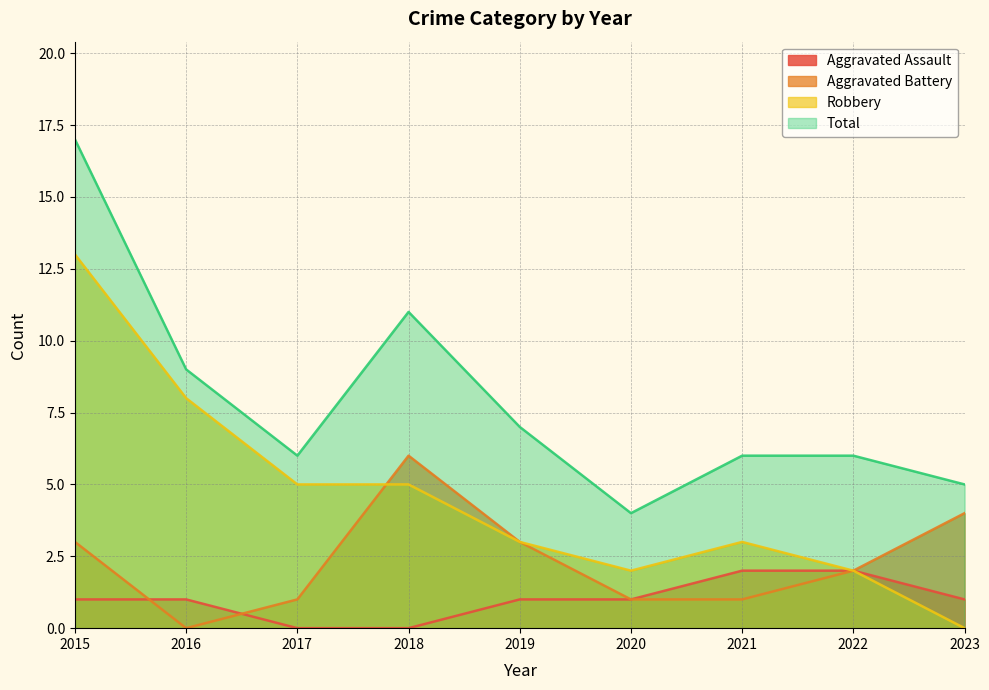

Which series has the largest range (max minus min)?

Robbery